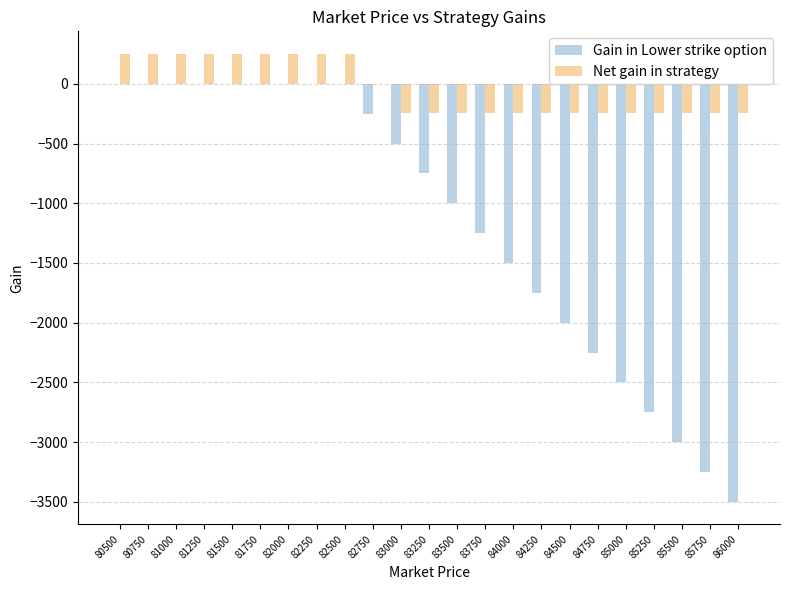

What is the sum of all Net gain in strategy values?

-940.2